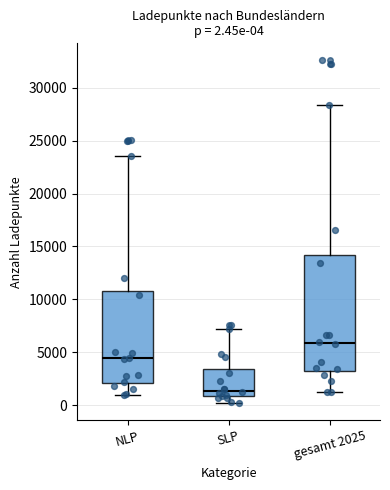

Which box's median line is the highest?

gesamt 2025